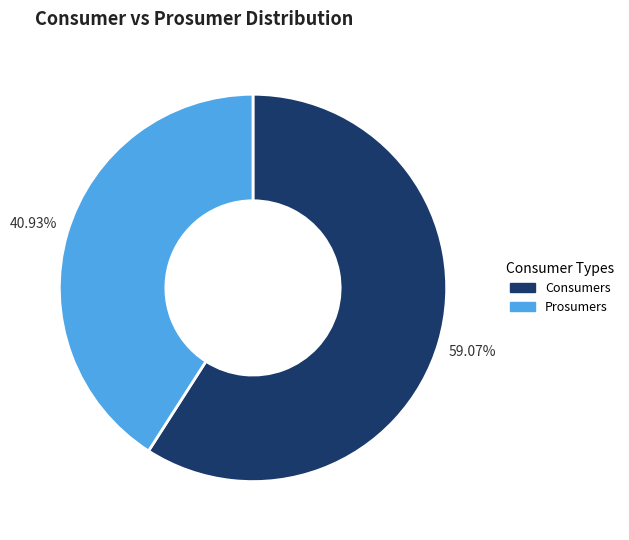

How many segments does this pie chart have?

2